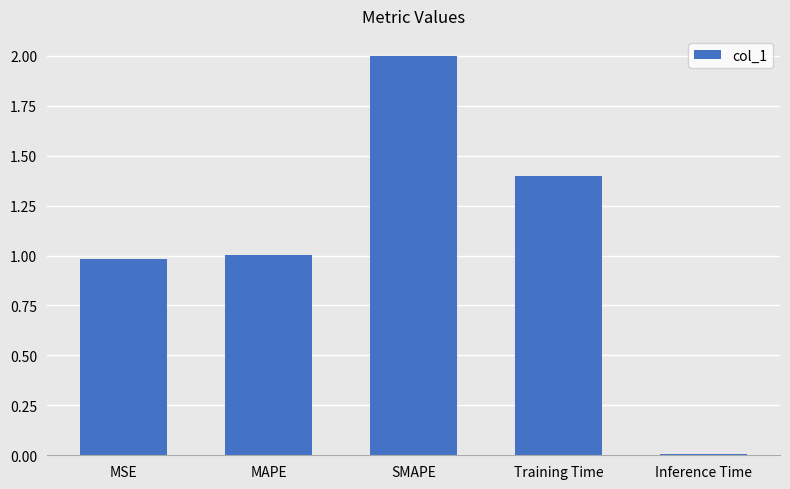

At which label does the data first exceed 1?

MAPE